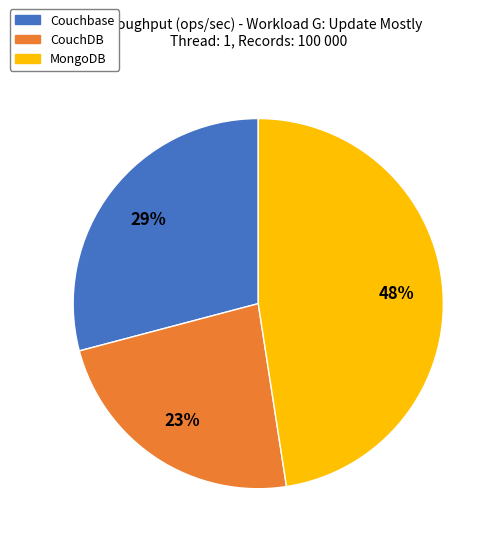

Combined, do Couchbase and MongoDB account for over 50%?

Yes